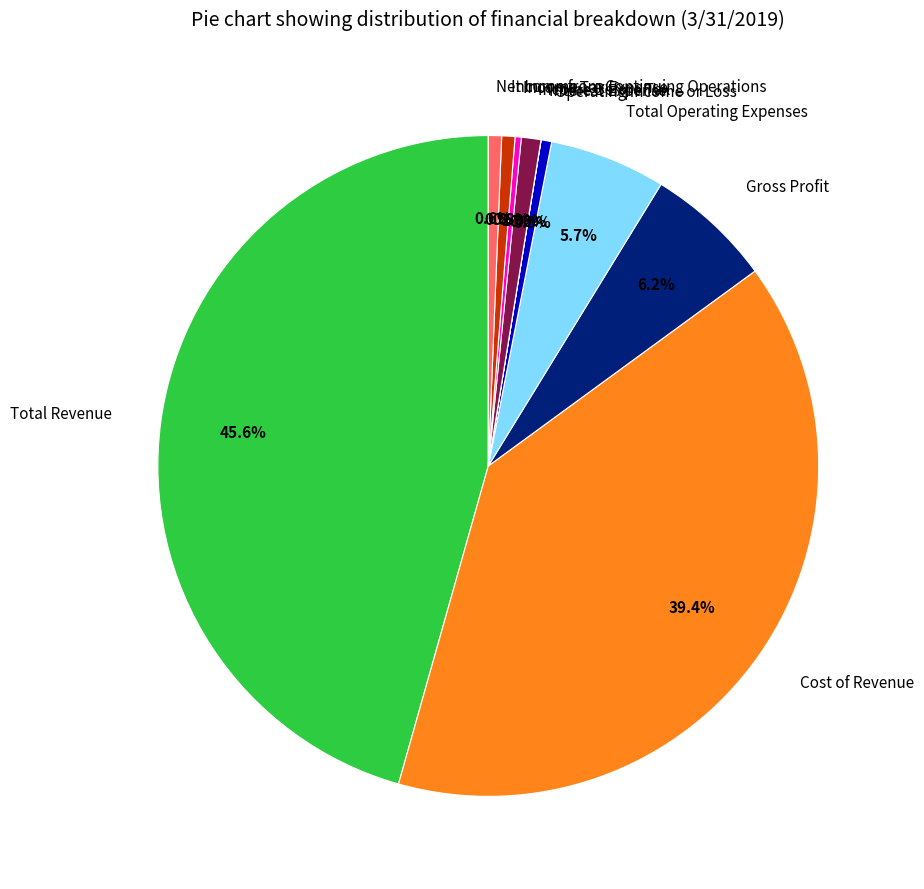

True or false: Gross Profit accounts for 6% of the total.

True